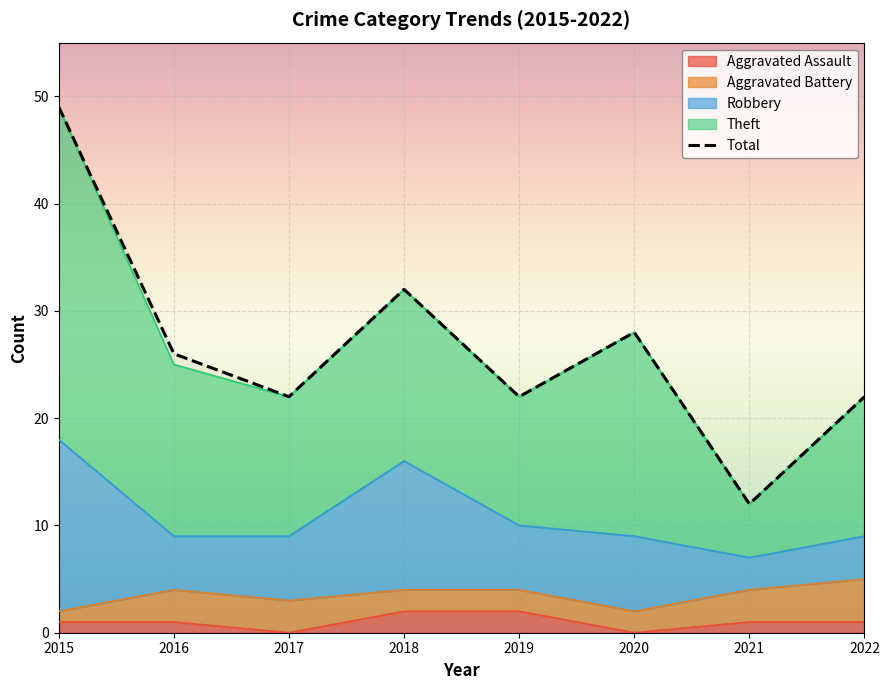

What is the minimum value for Aggravated Battery?

1